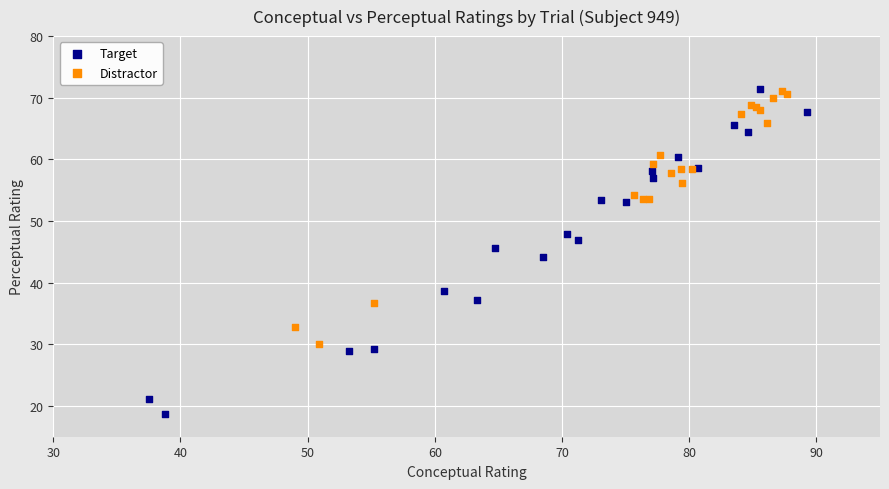

Which series reaches the minimum Y coordinate?

Target